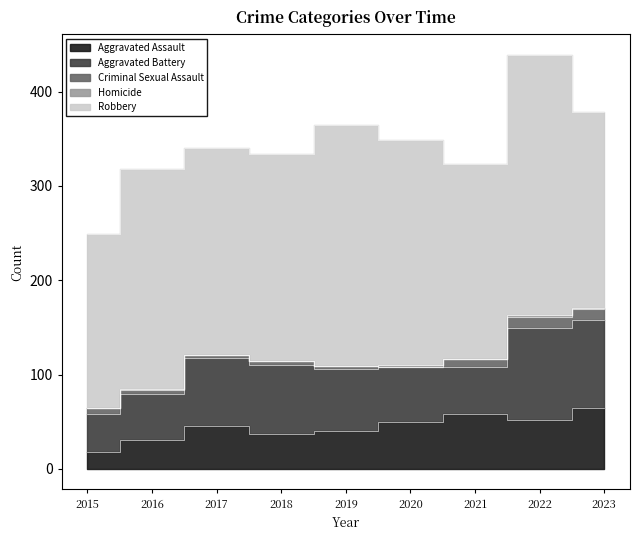

Which series changed the most between 2017 and 2023?

Aggravated Battery